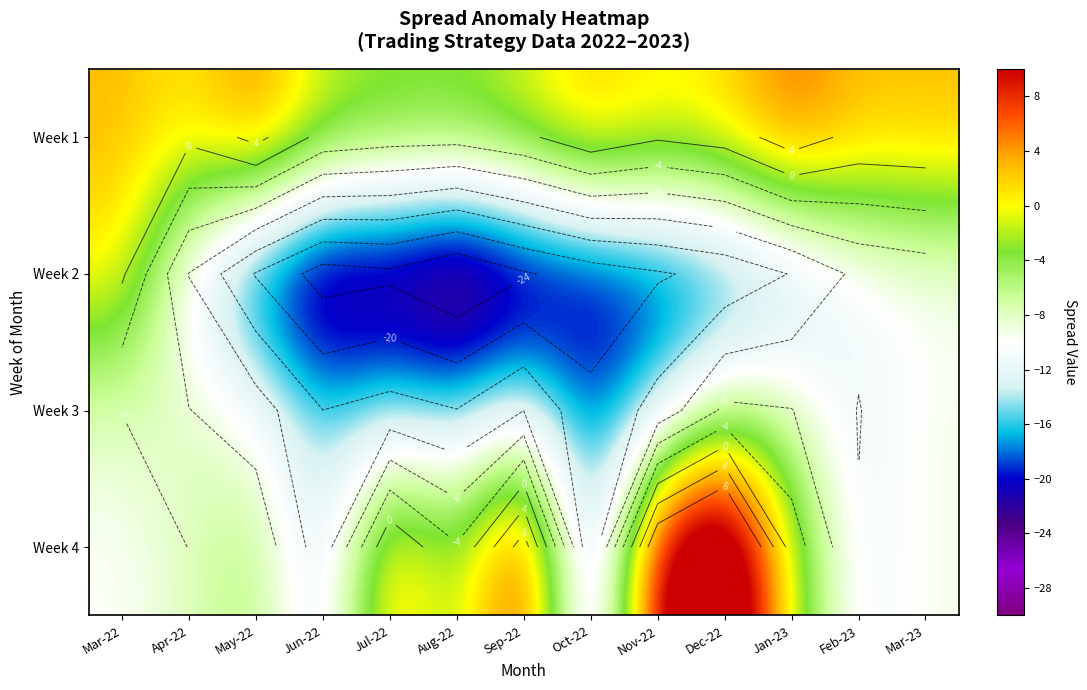

How many categories are shown in the chart?

13